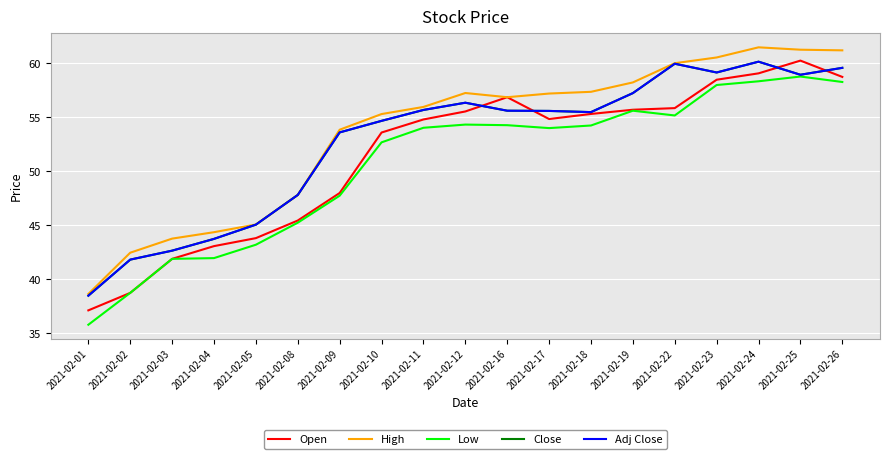

What is the average value of the Close series?

52.7